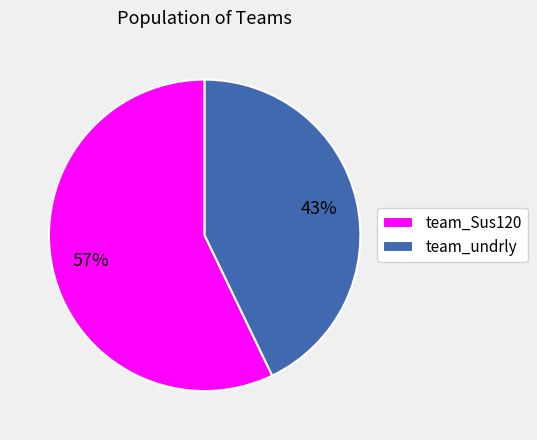

Combined, do team_Sus120 and team_undrly account for over 50%?

Yes